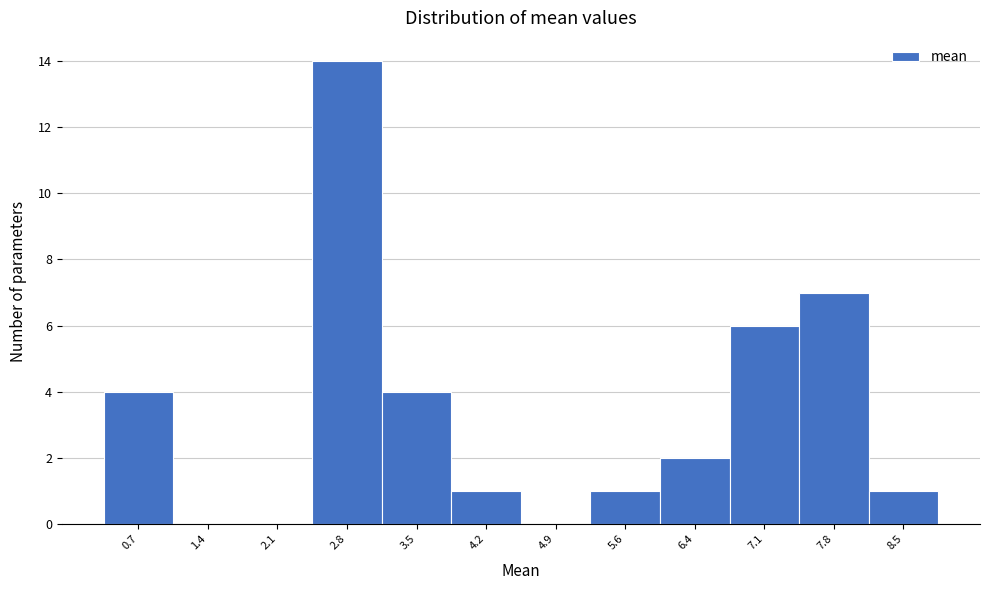

Reading left to right, list all the values displayed in this chart.

0.7=4	1.4=0	2.1=0	2.8=14	3.5=4	4.2=1	4.9=0	5.6=1	6.4=2	7.1=6	7.8=7	8.5=1